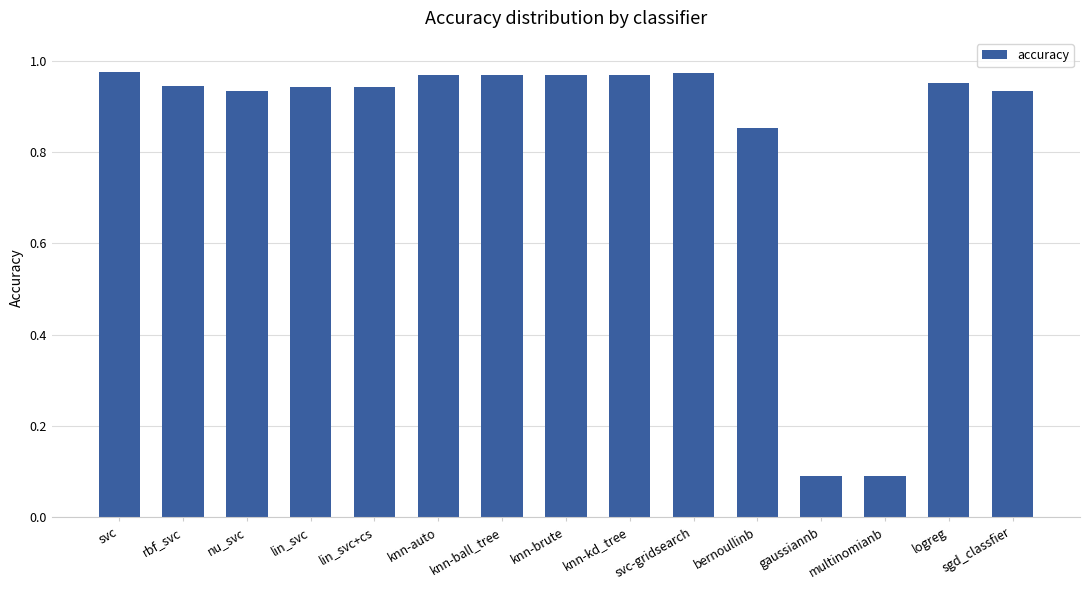

What is the sum of the values at bernoullinb and svc-gridsearch?

1.8